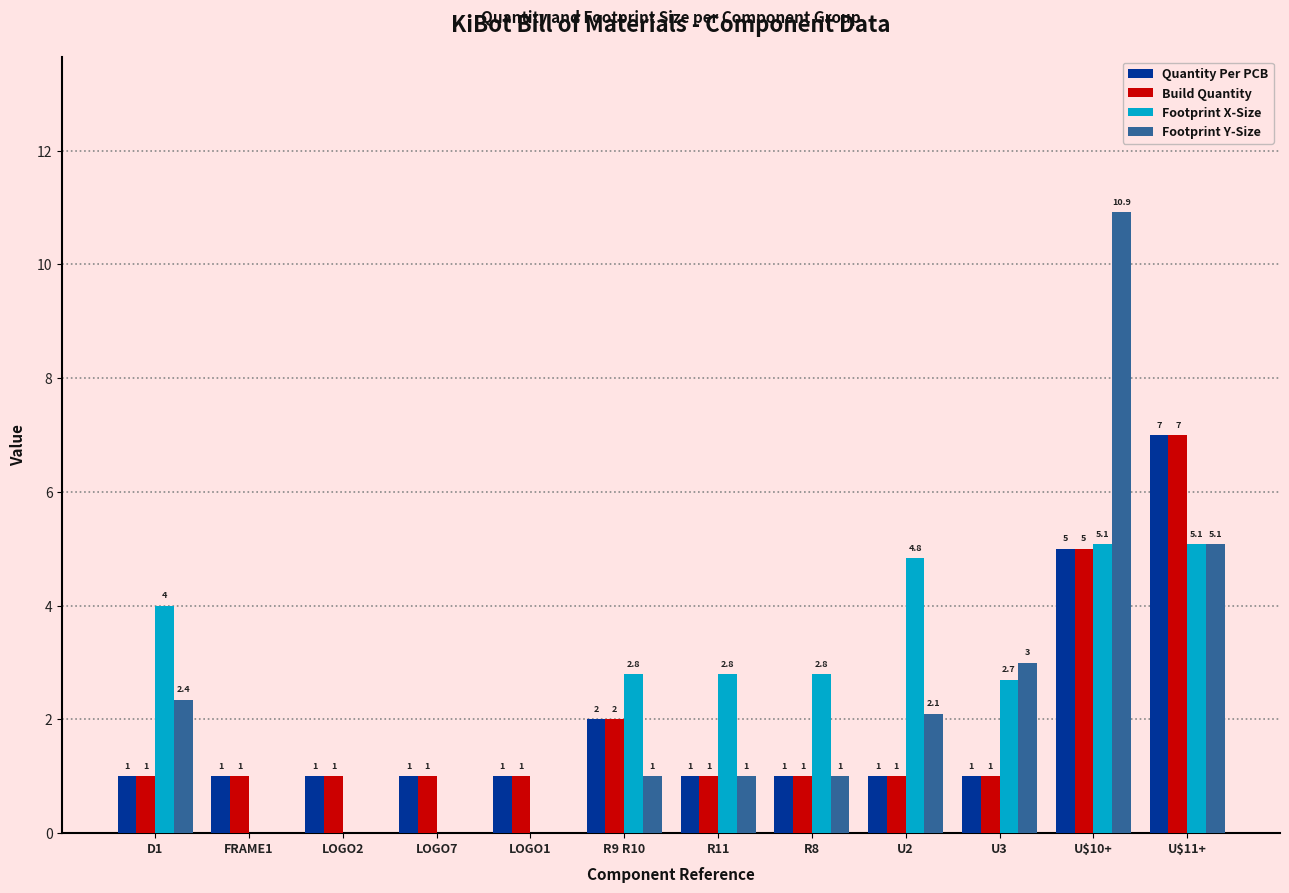

Does the chart contain stacked bars?

No